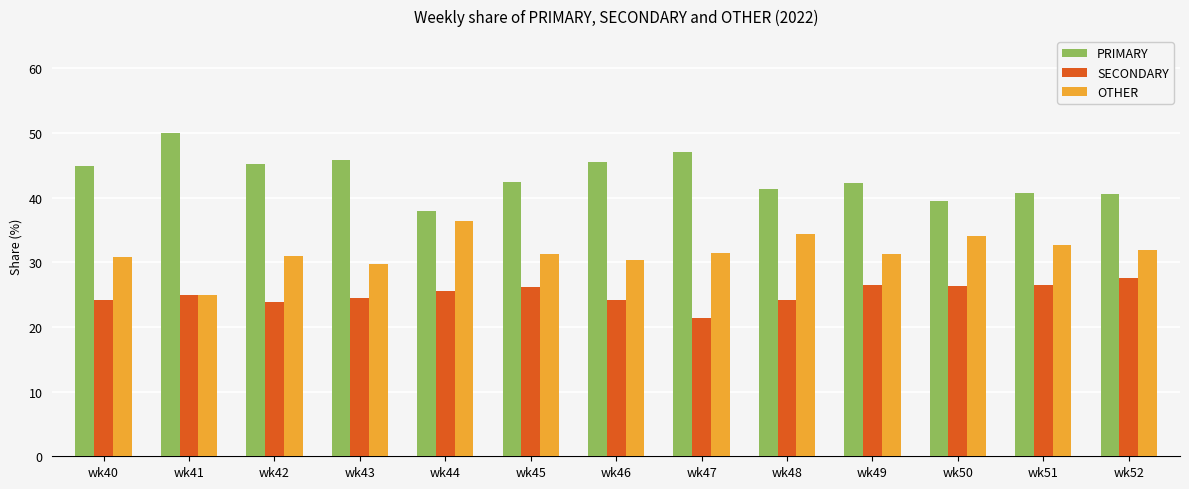

What is the difference between the highest and lowest values at wk49?

15.8